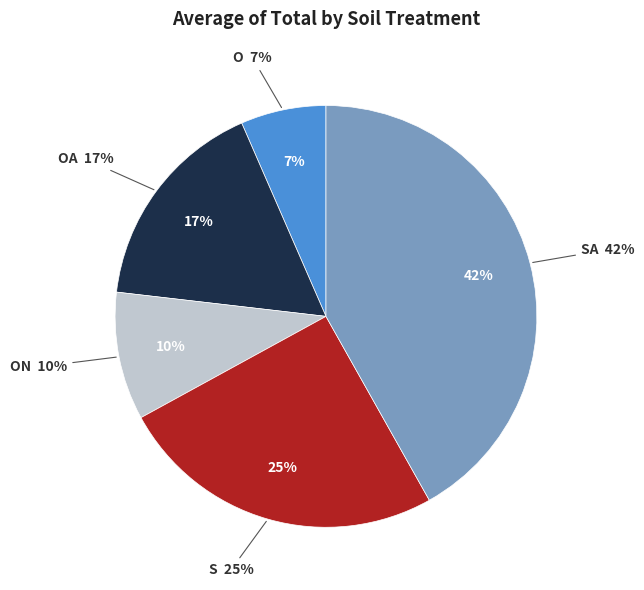

How many segments does this pie chart have?

5